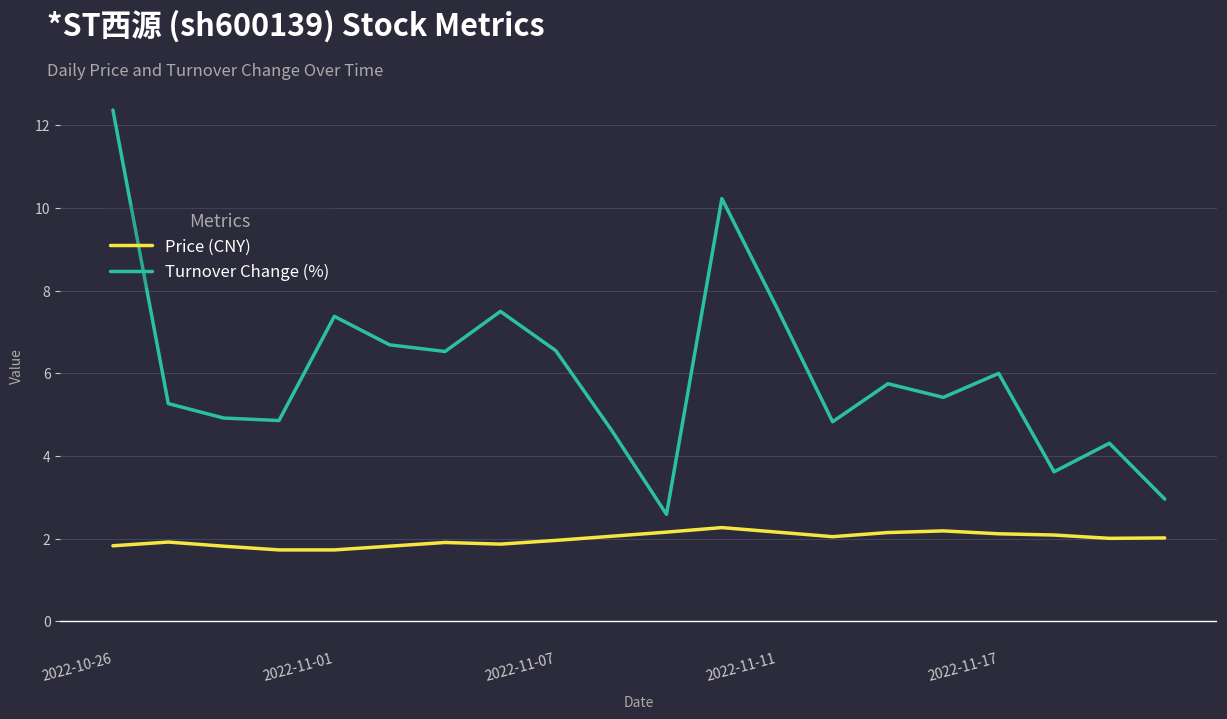

What is the minimum value shown in the chart?

1.7